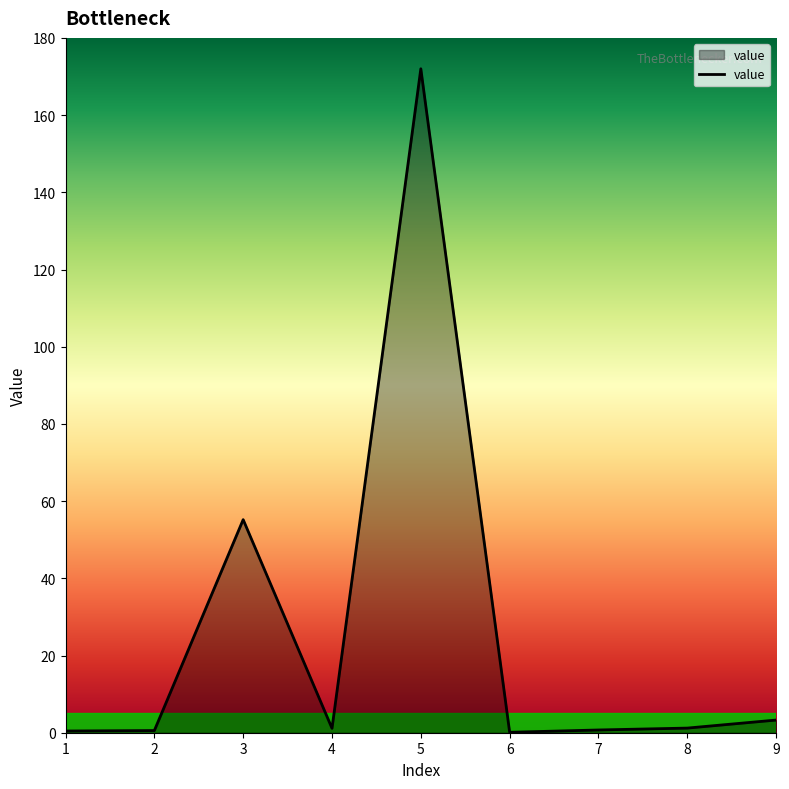

Which category has the highest value across all series?

5